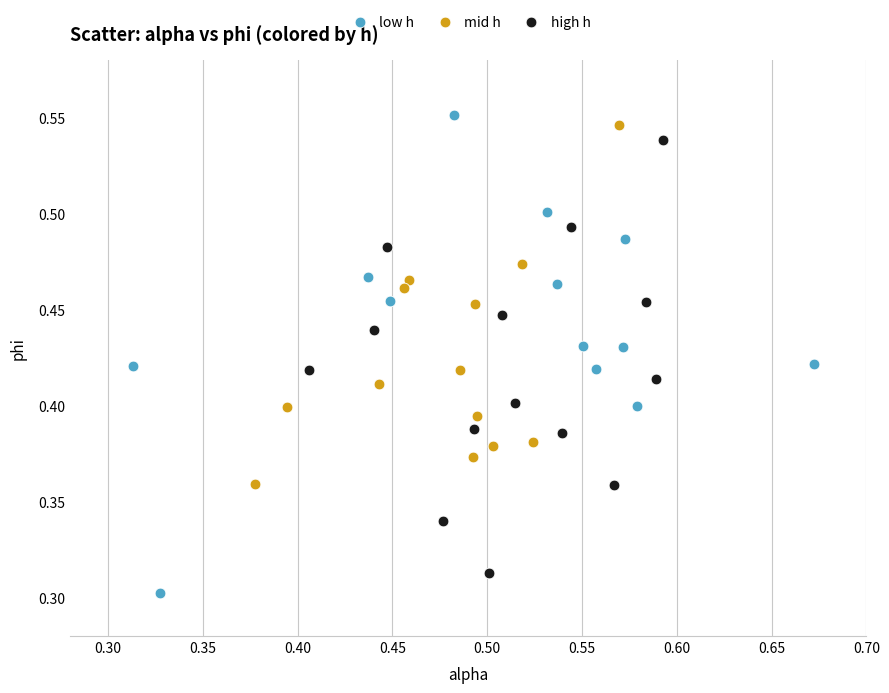

Which series has the widest spread of Y values?

low h